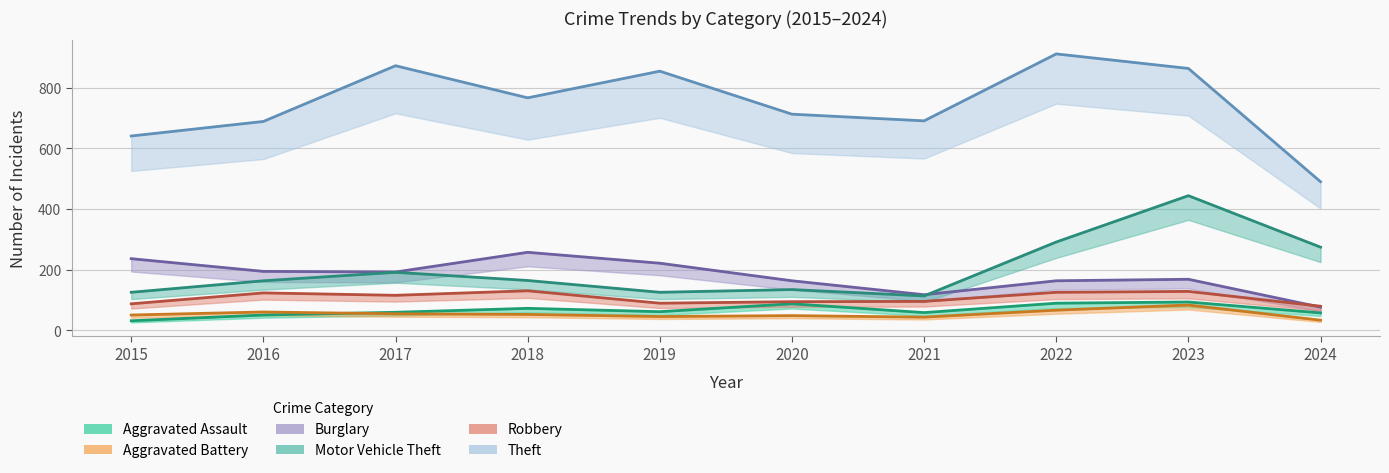

What is the sum of all Robbery values?

1065